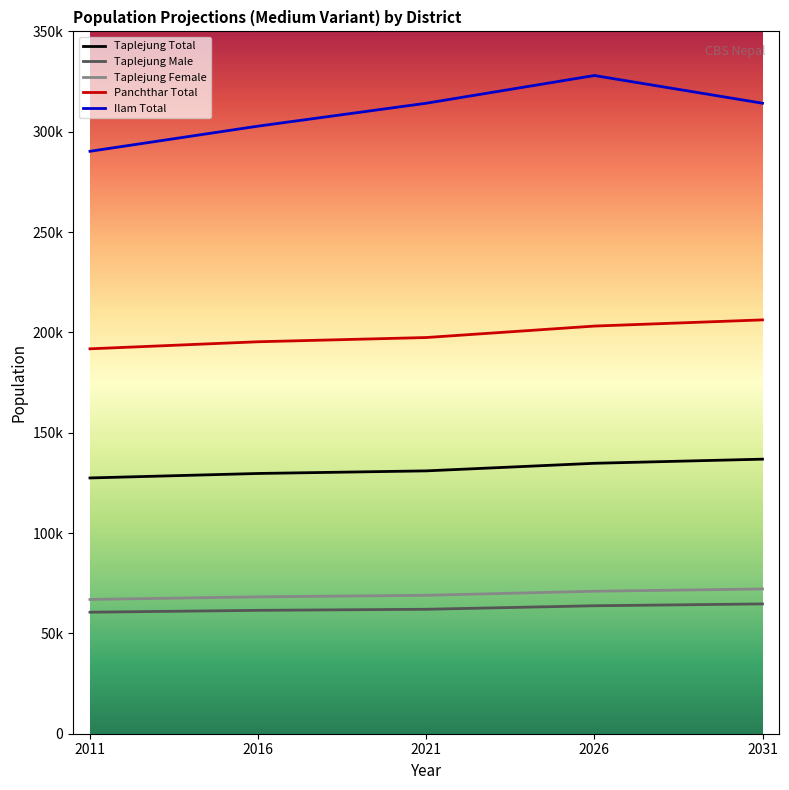

Reading left to right, list all the values displayed in this chart.

Taplejung Total: 127461	129694	130992	134769	136824
Taplejung Male: 60552	61489	62015	63769	64684
Taplejung Female: 66909	68205	68977	71000	72140
Panchthar Total: 191817	195334	197440	203148	206231
Ilam Total: 290254	302791	314201	328016	314201